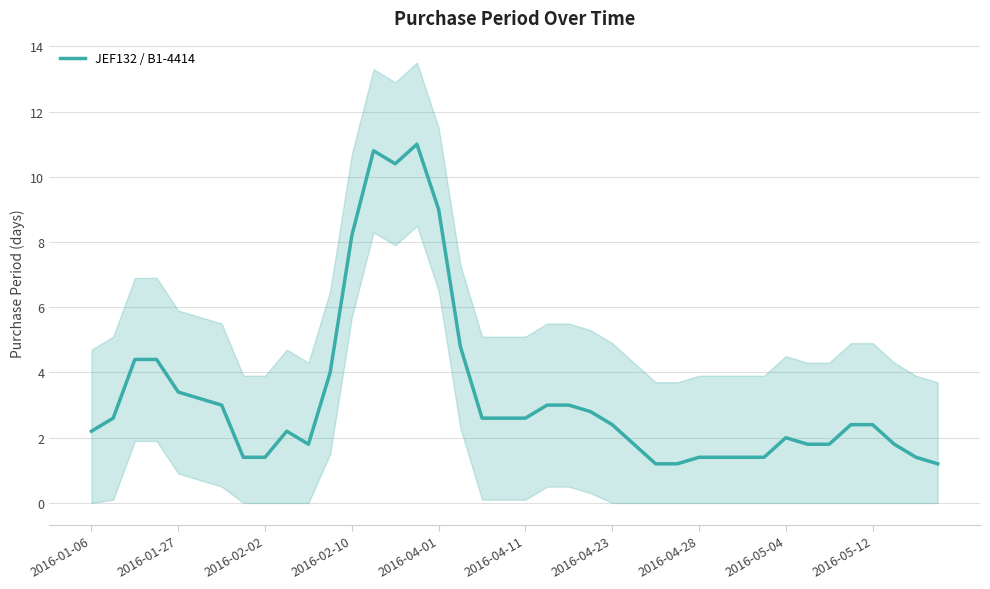

The value of JEF132 / B1-4414 at 2016-04-11 is 2.6. True or false?

True